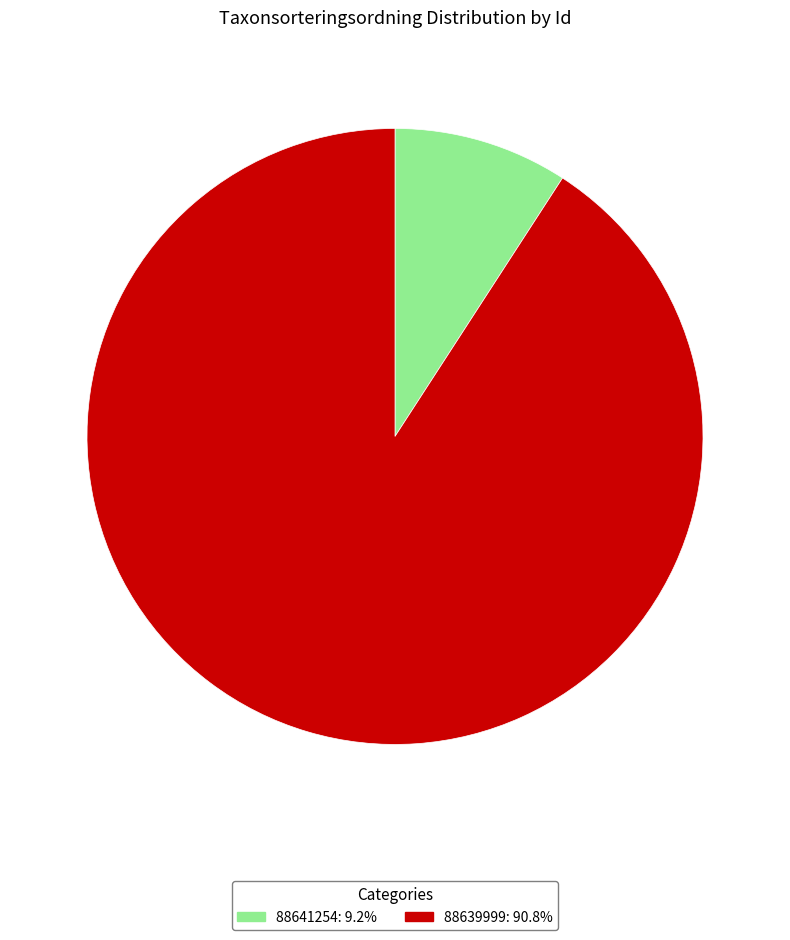

Combined, do 88639999: 90.8% and 88641254: 9.2% account for over 50%?

Yes